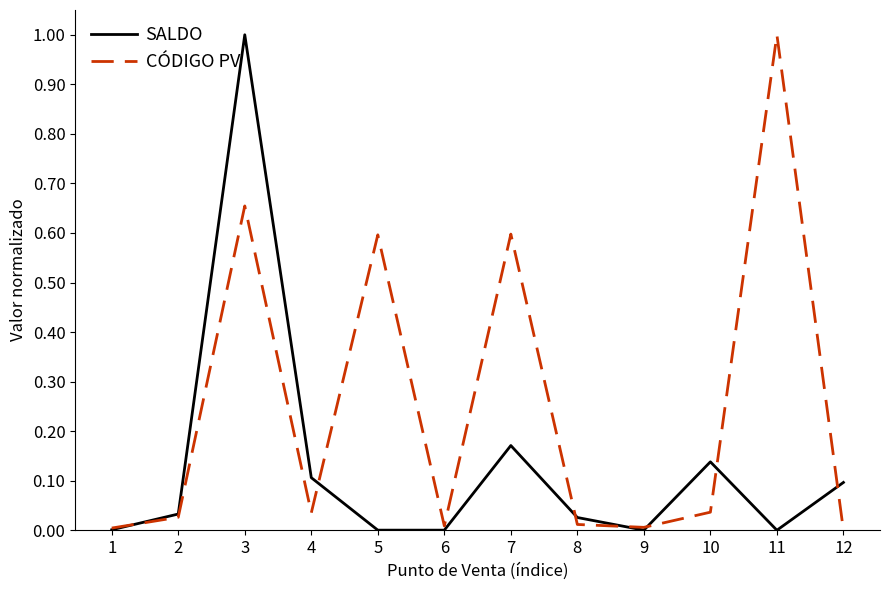

What is the maximum value for SALDO?

1.0